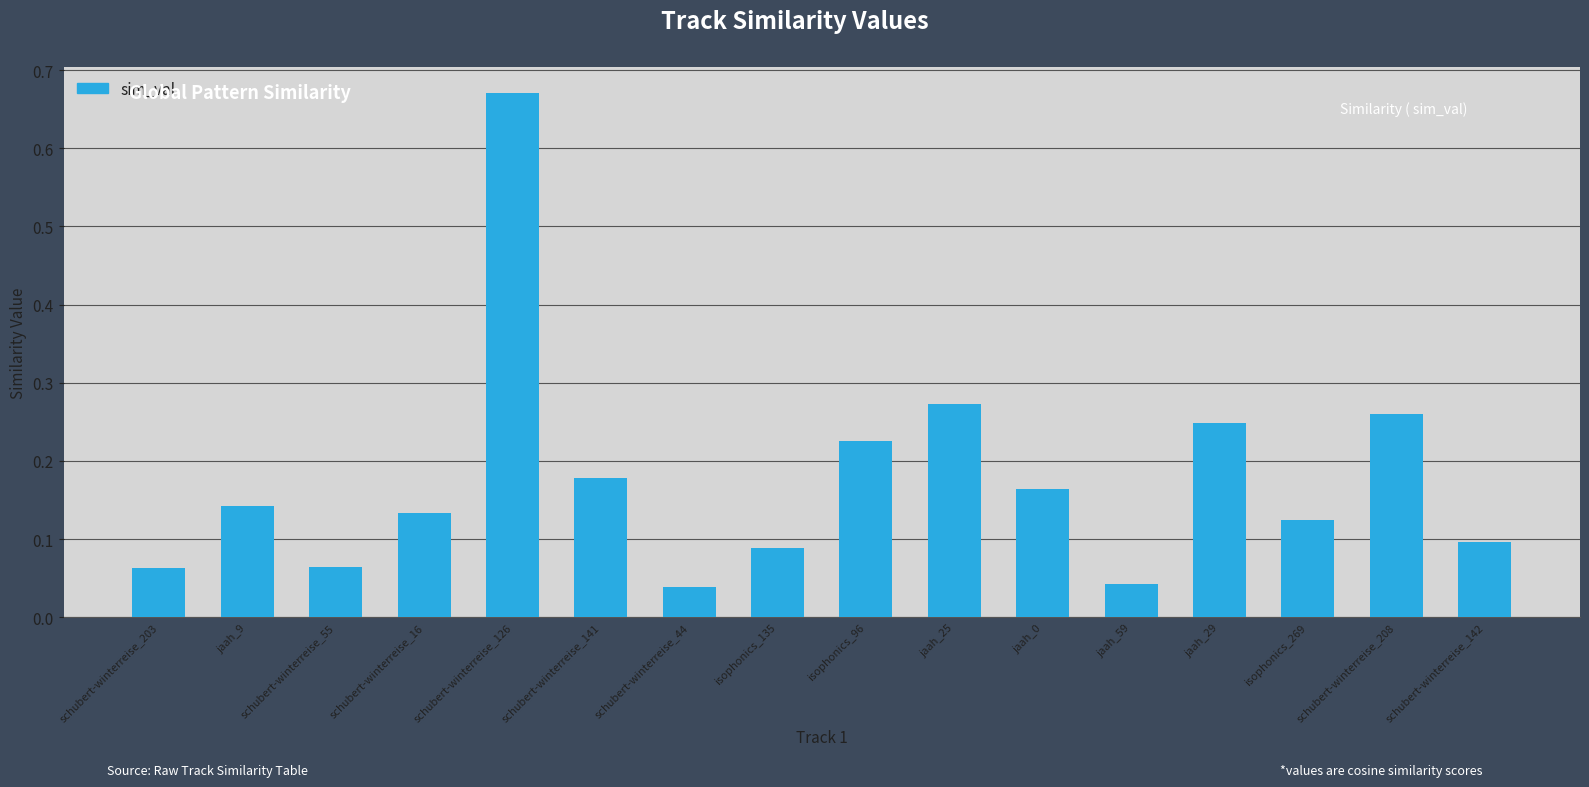

Which has a higher value, jaah_25 or jaah_59?

jaah_25